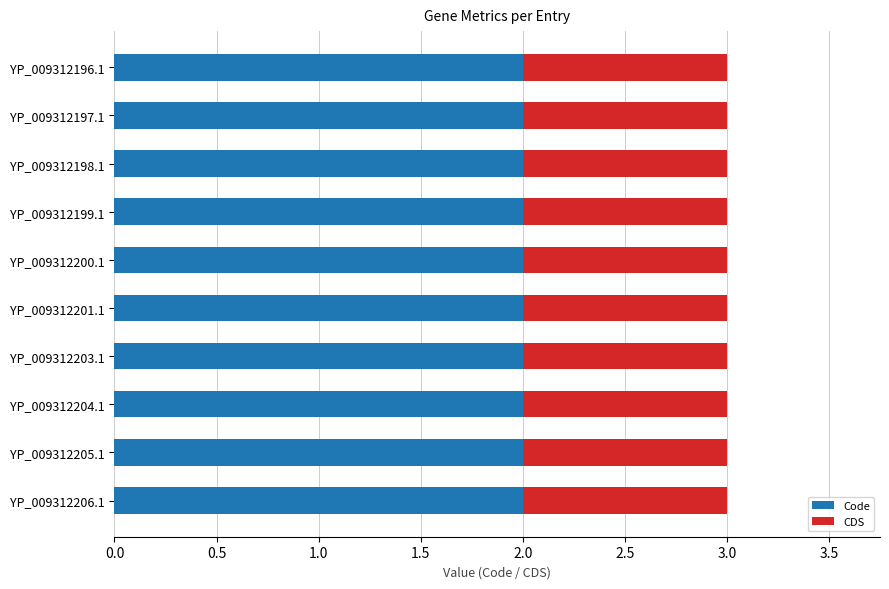

True or false: Code has a value of 2 at YP_009312205.1.

True